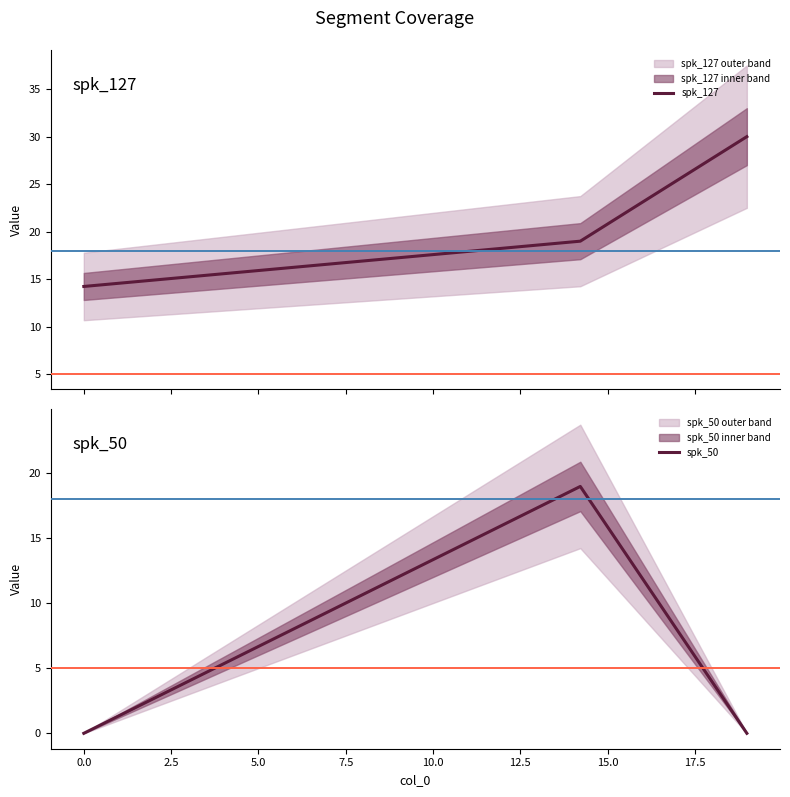

At how many categories does at least one series exceed 5?

3